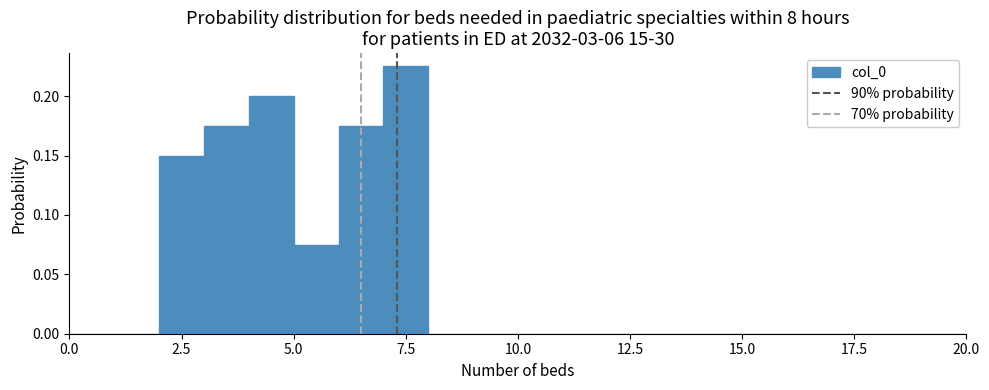

Around what value on the x-axis is the tallest bar? Give the approximate position of its centre, as read against the axis.

7.5